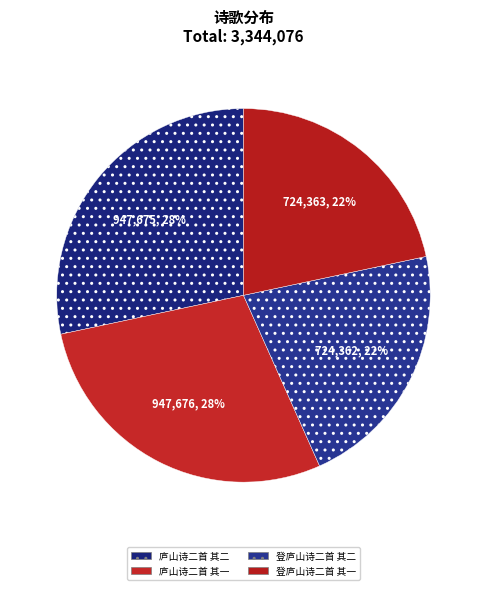

How many slices are in this pie chart?

4